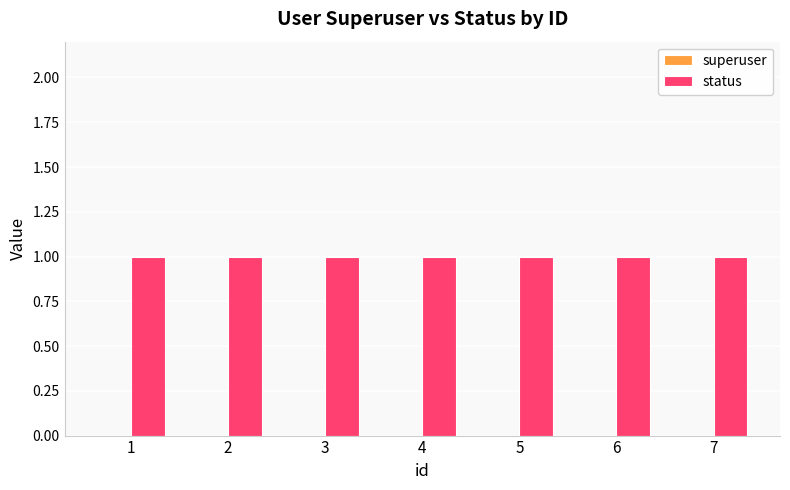

How many categories are shown in the chart?

7